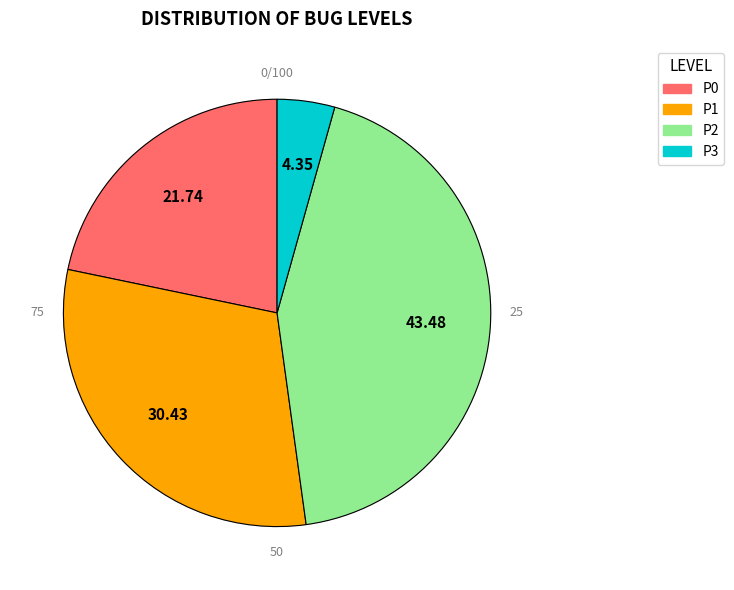

How many slices are in this pie chart?

4